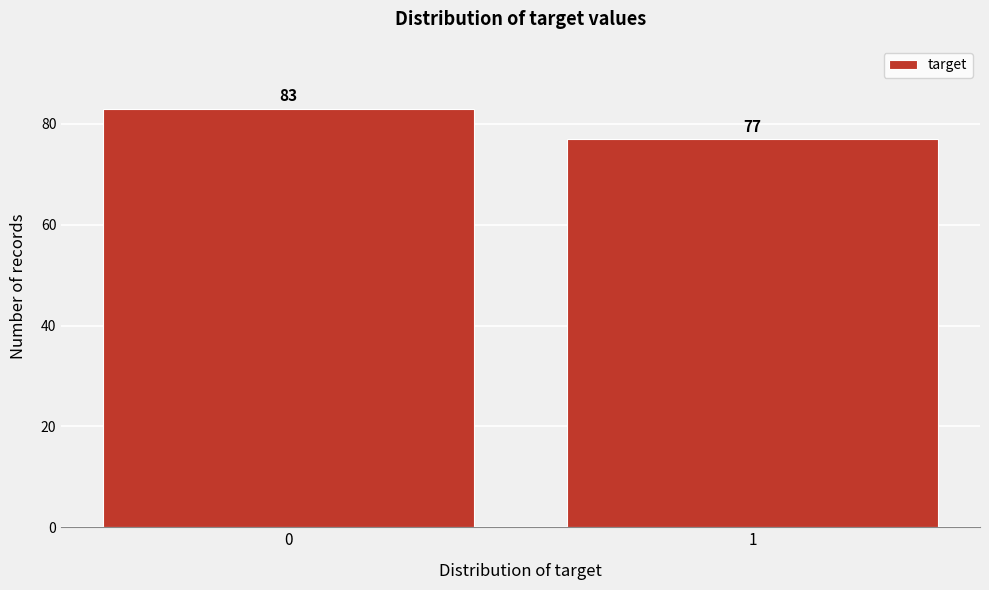

Reading left to right, what are all the values shown in this chart?

0=83	1=77